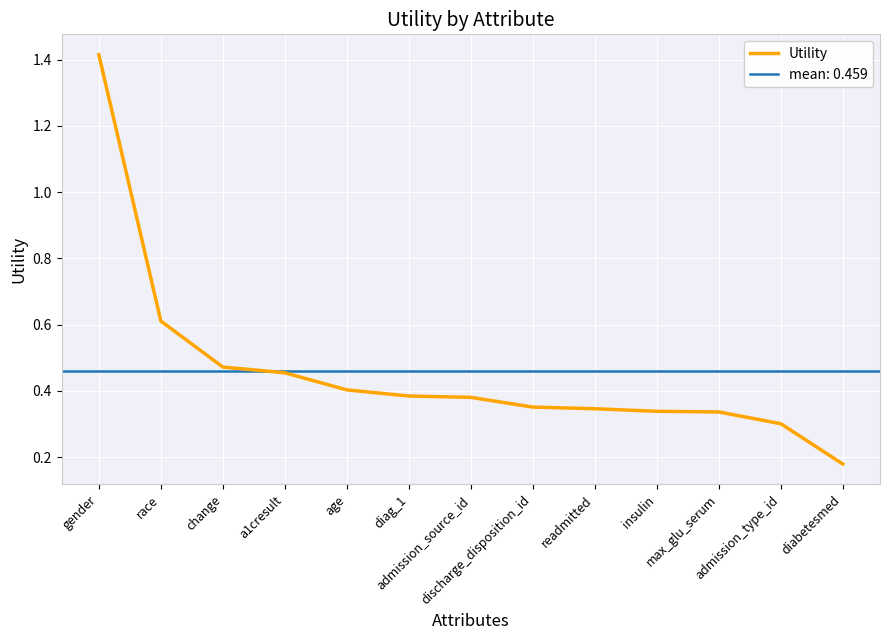

Reading left to right, what are all the values shown in this chart?

gender=1.4	race=0.6	change=0.5	a1cresult=0.5	age=0.4	diag_1=0.4	admission_source_id=0.4	discharge_disposition_id=0.4	readmitted=0.3	insulin=0.3	max_glu_serum=0.3	admission_type_id=0.3	diabetesmed=0.2